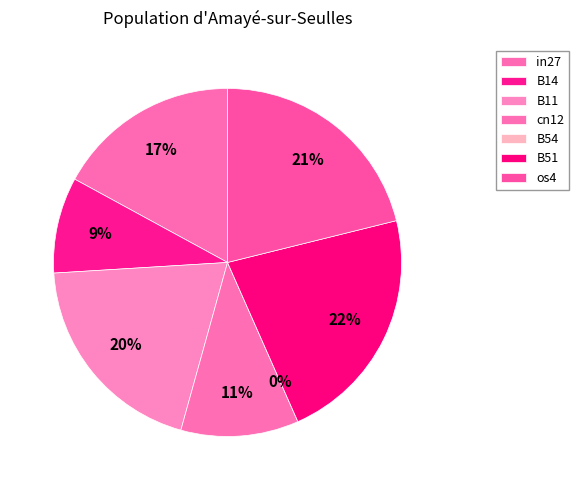

Count the number of slices in the pie.

7